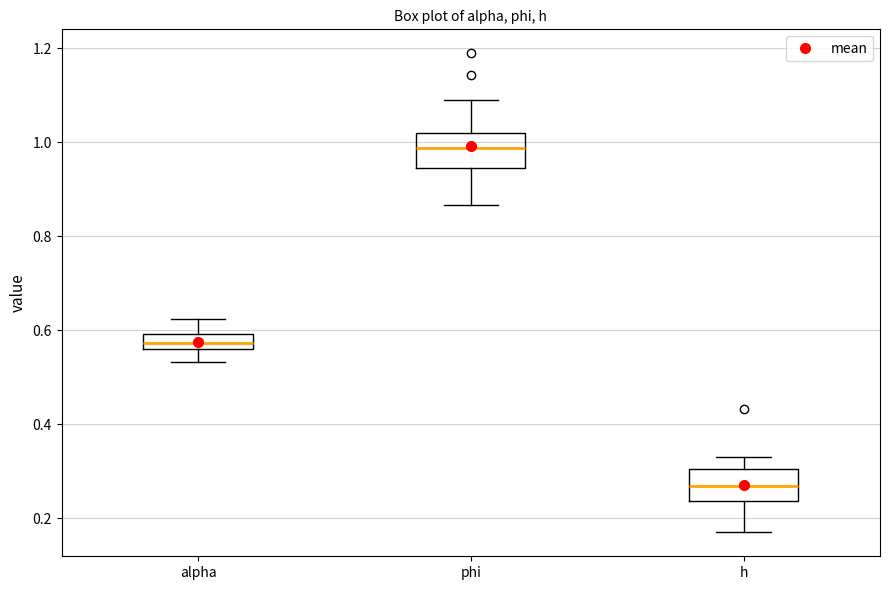

Which box has the lowest median line?

h